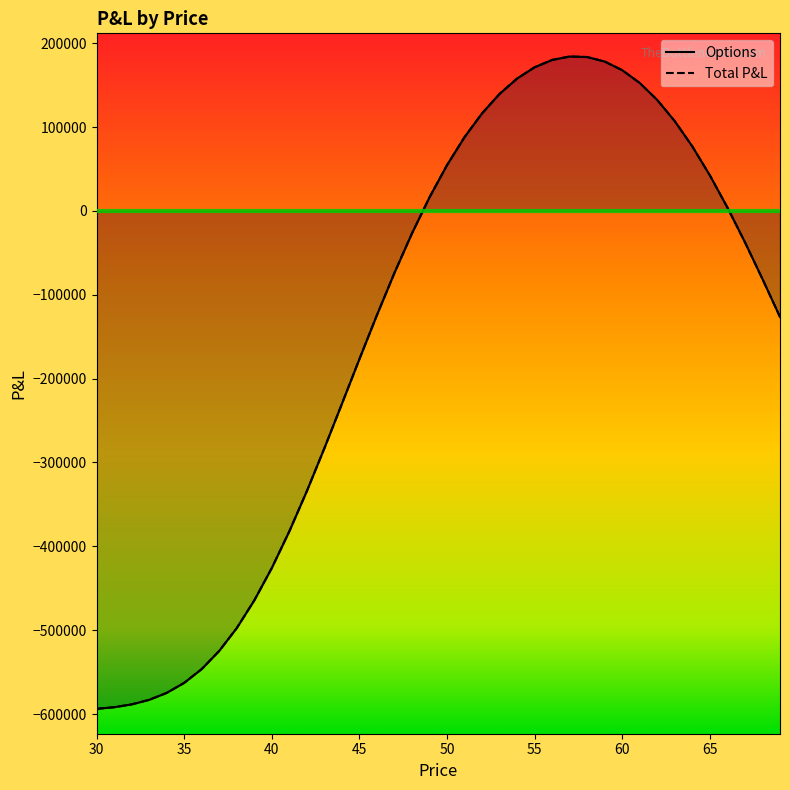

What is the total value across all series at 40?

-851681.8